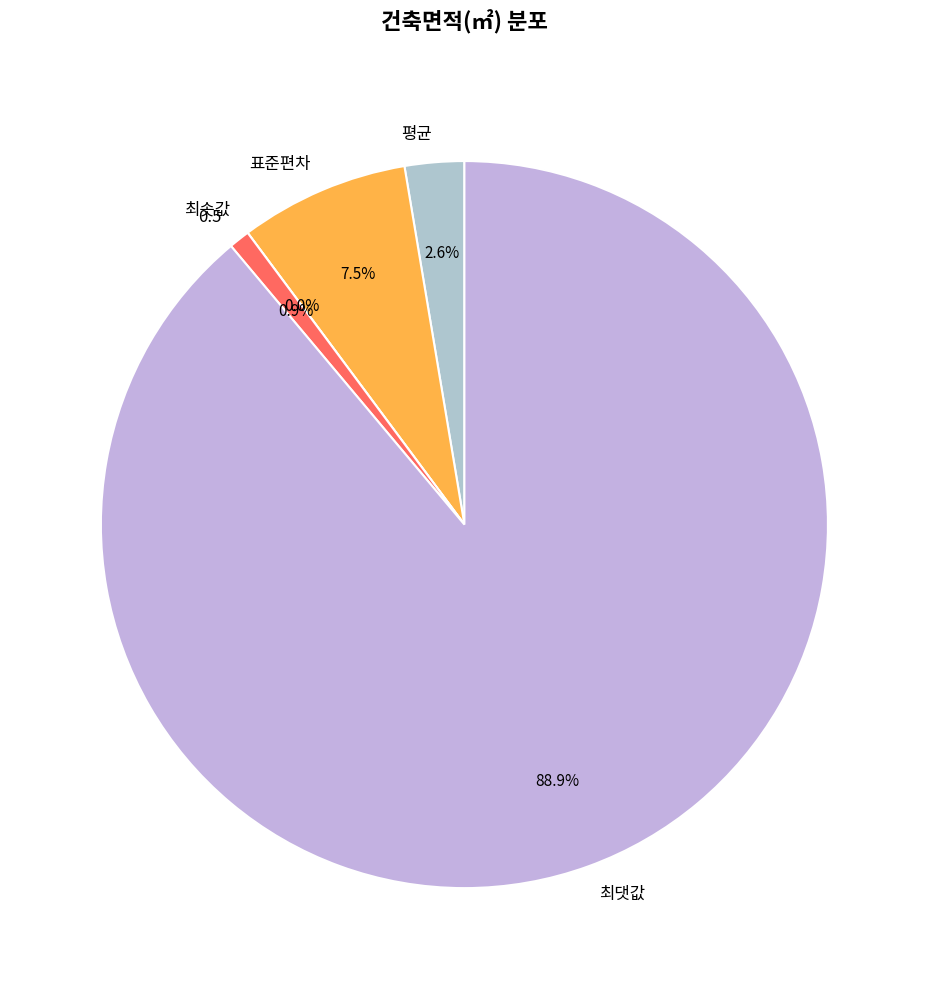

What percentage is NOT represented by 최솟값?

100.0%